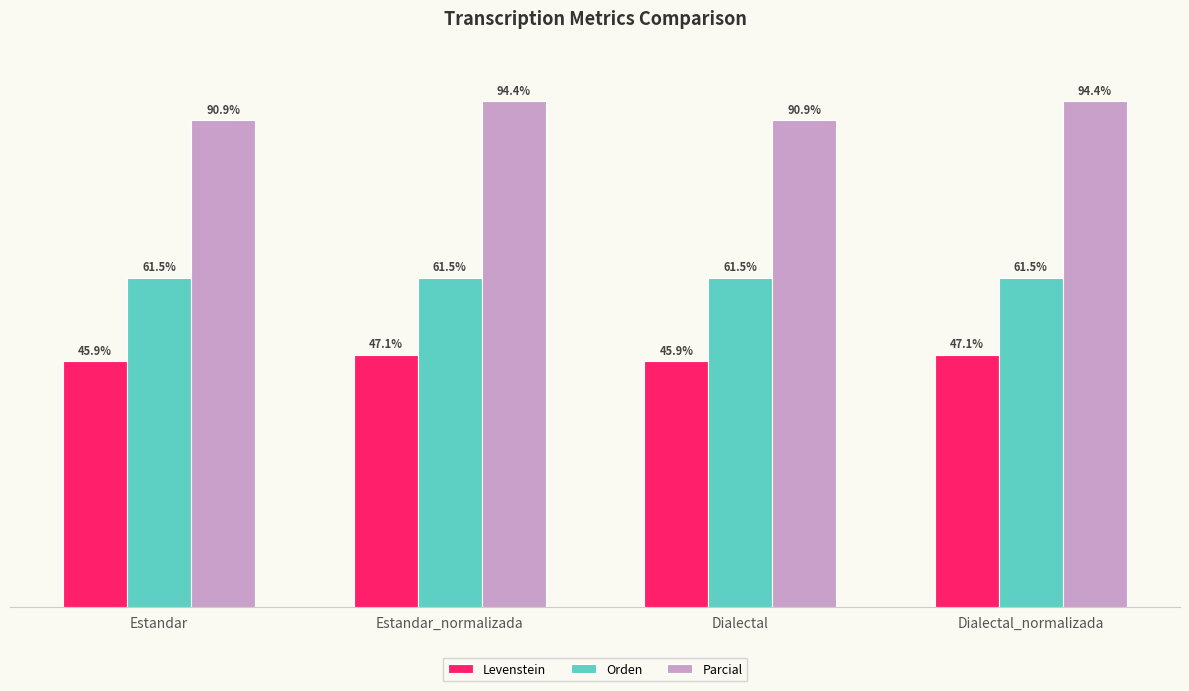

Between Dialectal and Dialectal_normalizada, which series saw the biggest shift?

Parcial